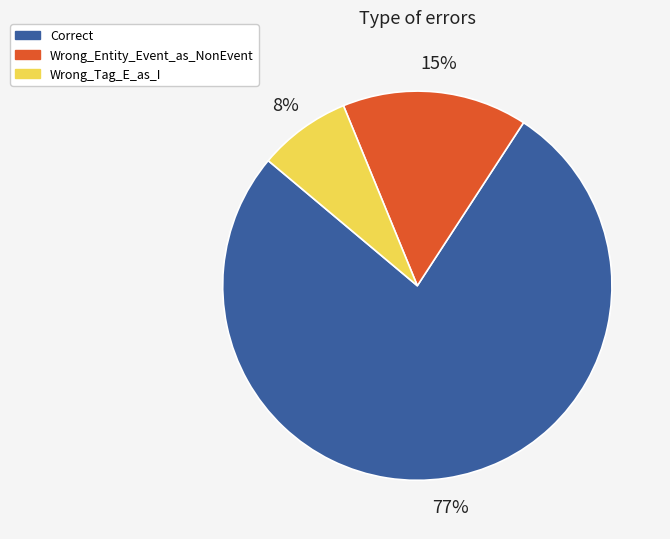

To the nearest percent, what is the difference between the largest and smallest slice percentages?

69%